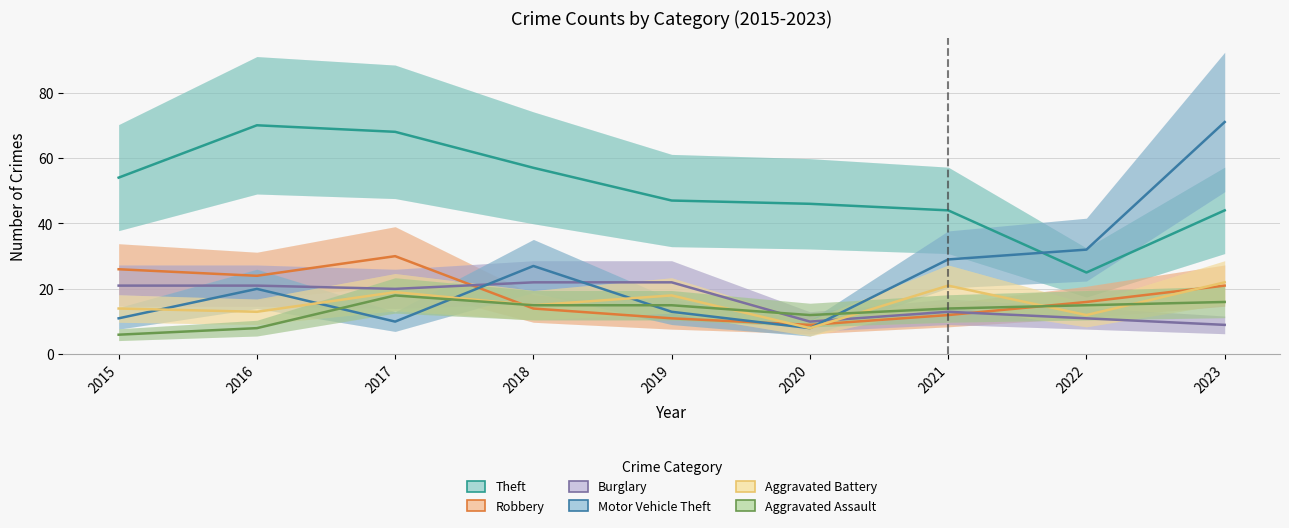

What is the sum of the Theft values at 2016 and 2019?

117